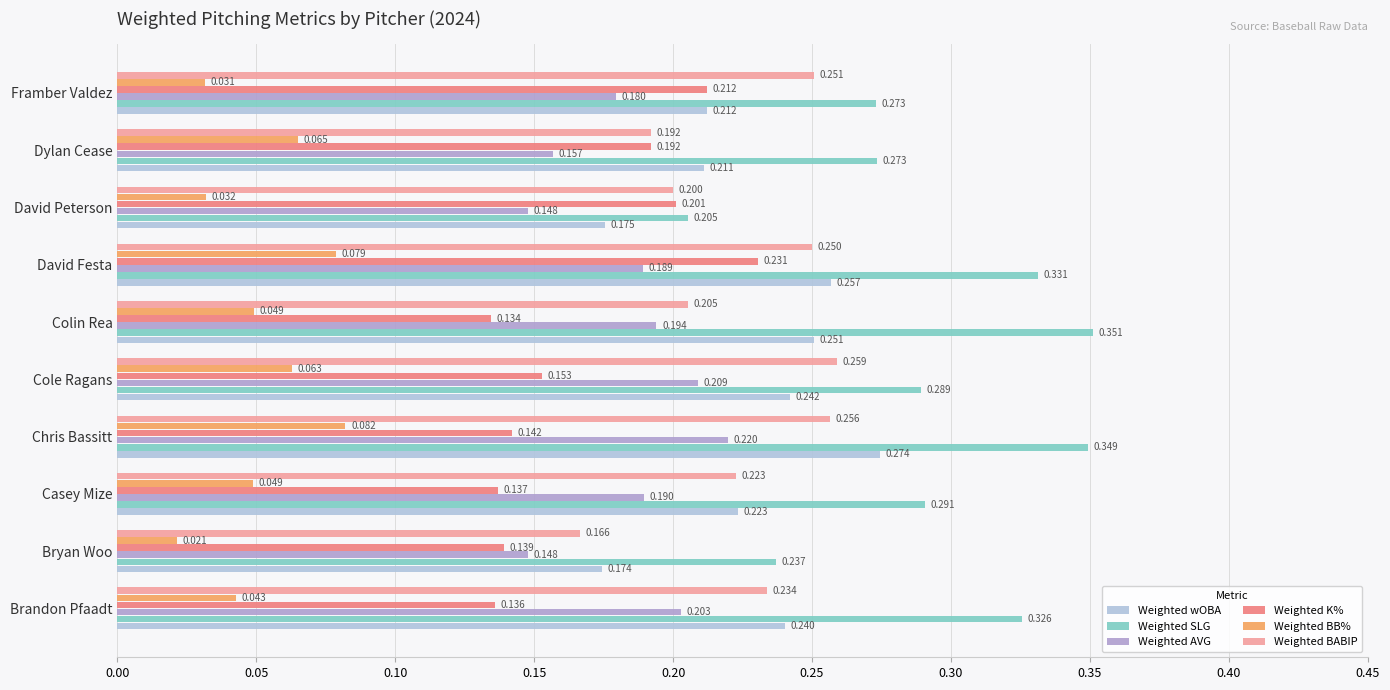

Count the number of categories in the chart.

10